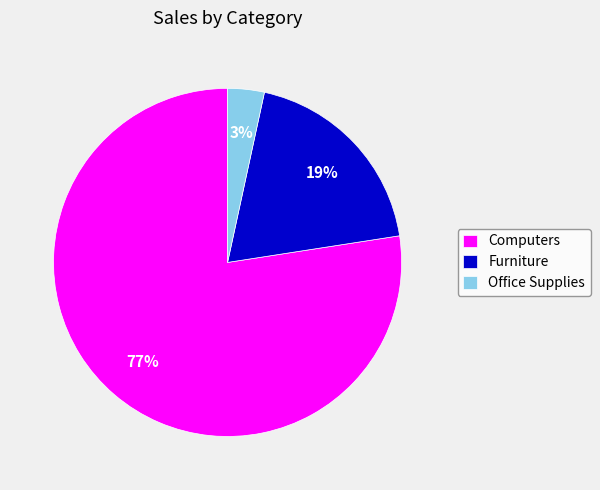

How many slices are in this pie chart?

3